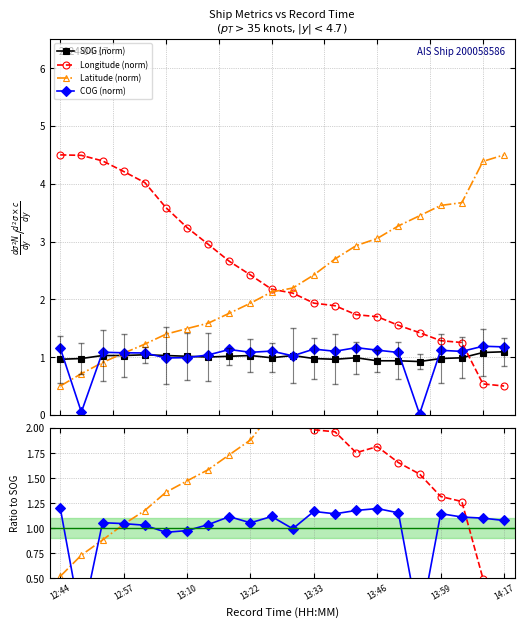

Which category has the lowest value in the Latitude (norm) series?

12:44